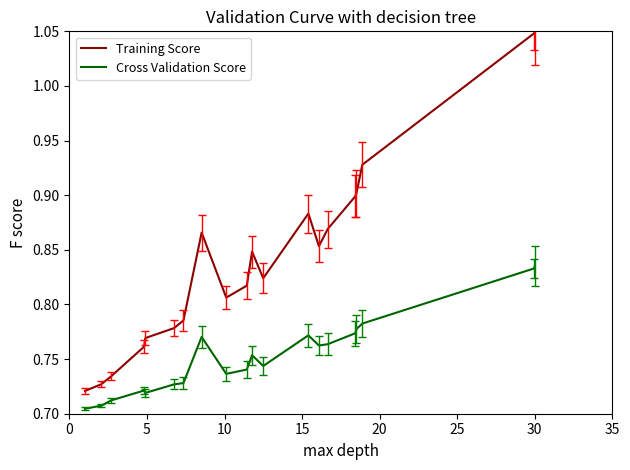

Which series has the largest total across all categories?

Training Score